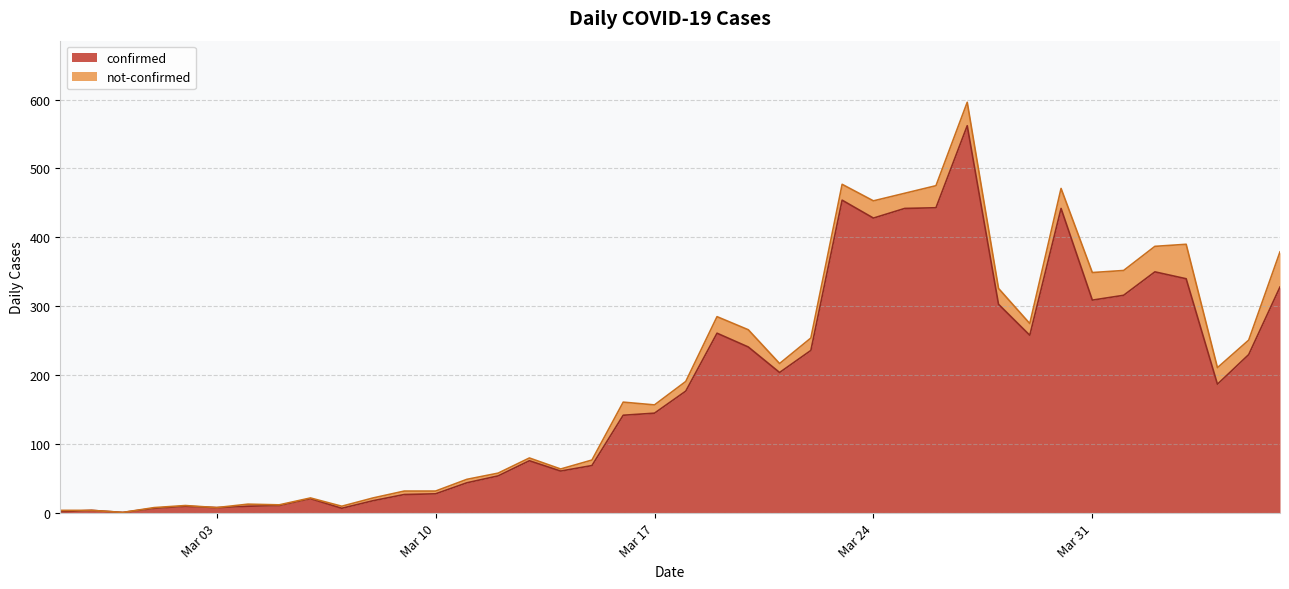

Does the chart display data point markers on the line(s)?

No